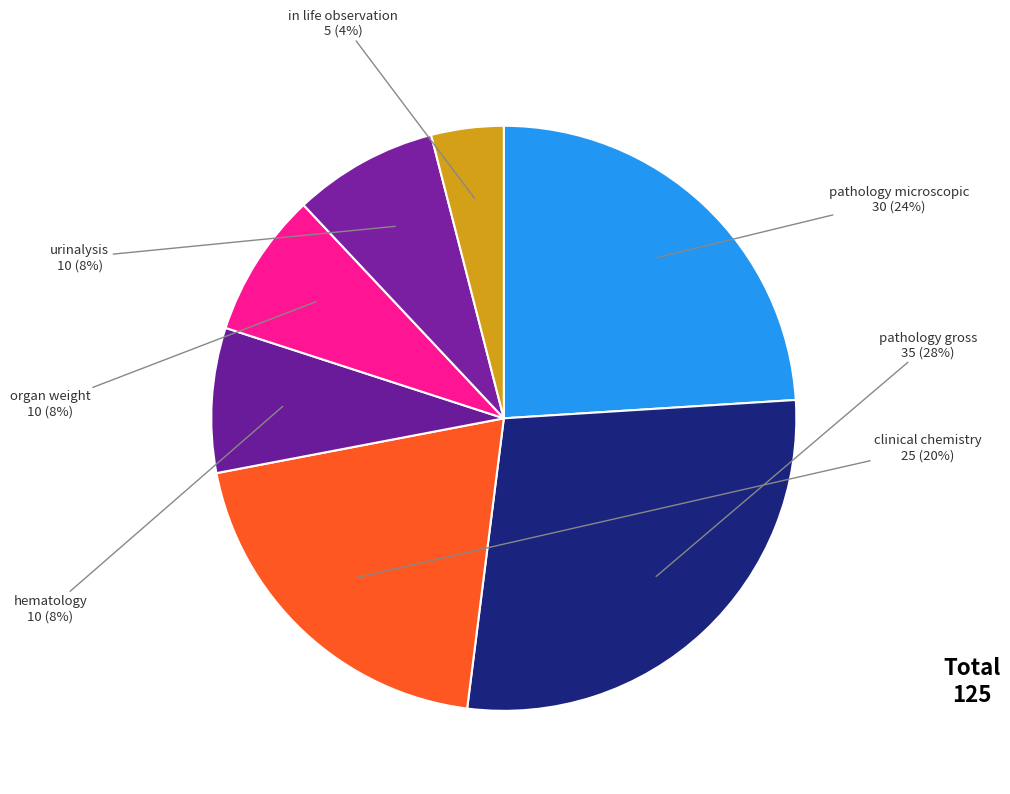

How many slices are in this pie chart?

7